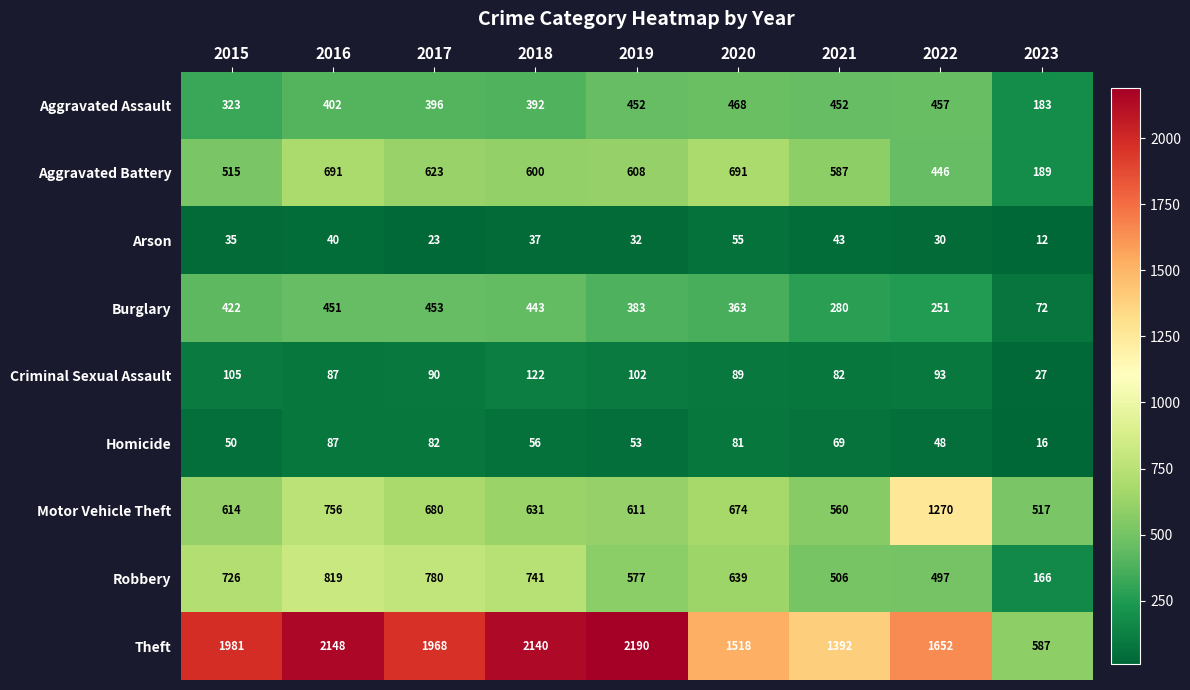

Which label corresponds to the smallest value in the chart?

2023